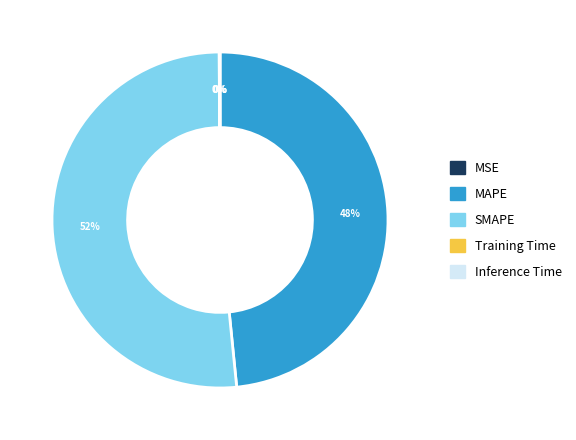

To the nearest percent, what portion does SMAPE represent?

52%